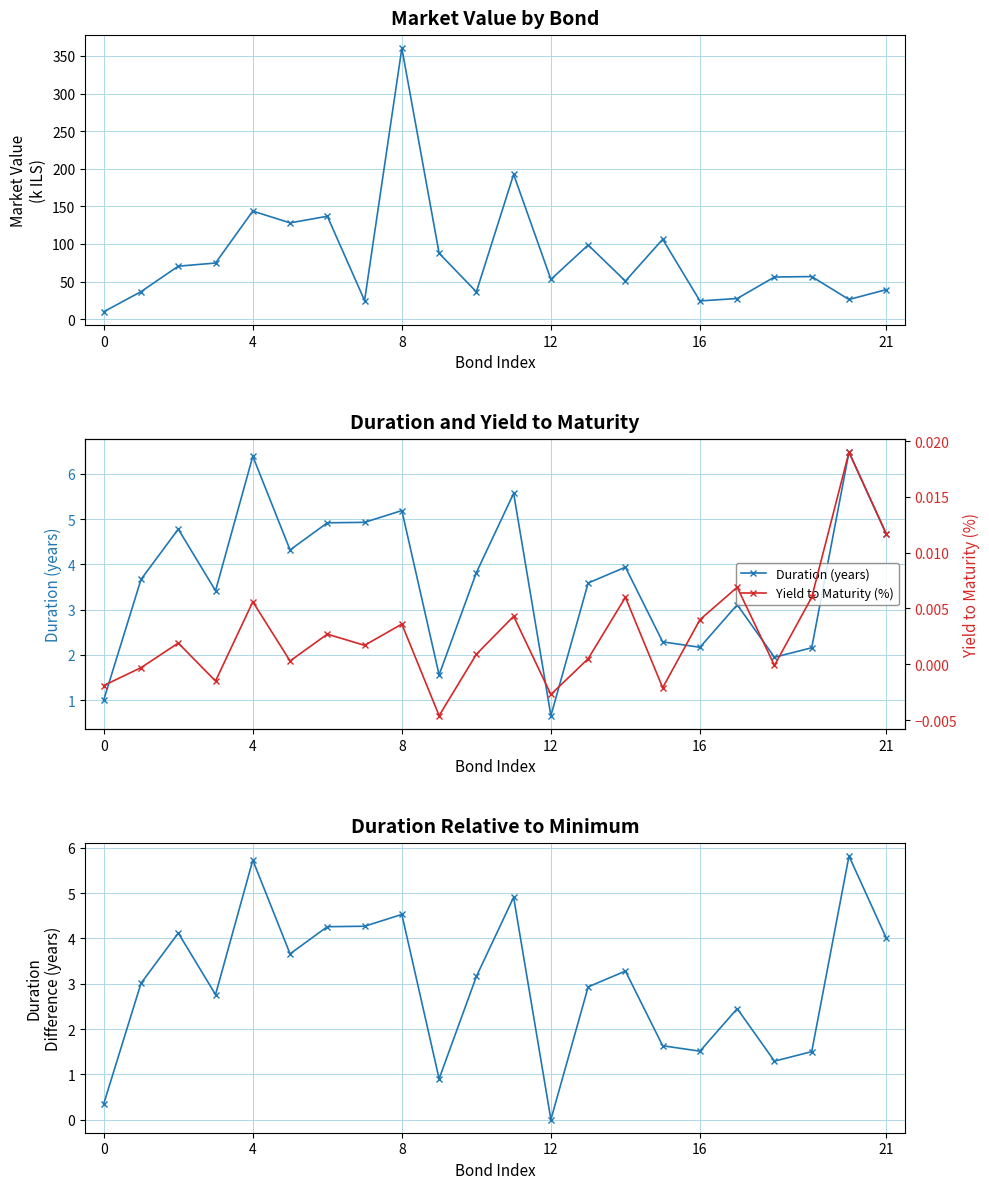

What is the highest value of the Duration (years) series?

6.5